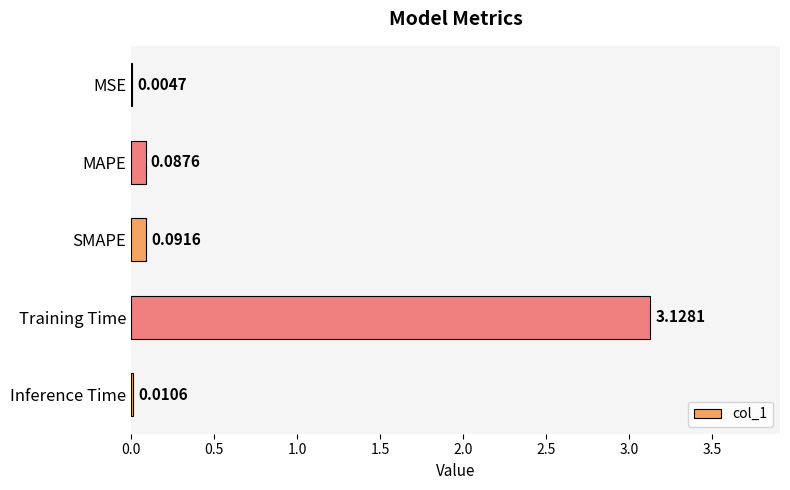

How many distinct data groups are displayed?

1